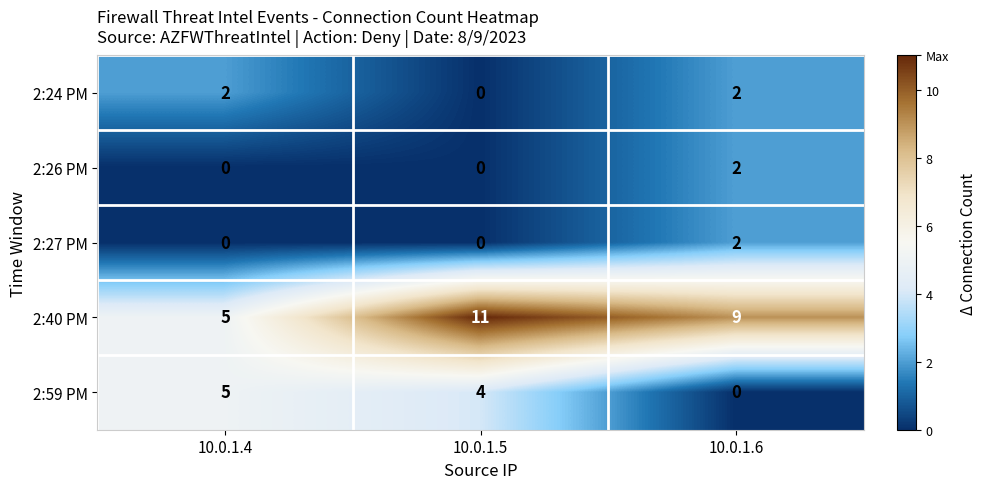

How many data points does each series have?

3